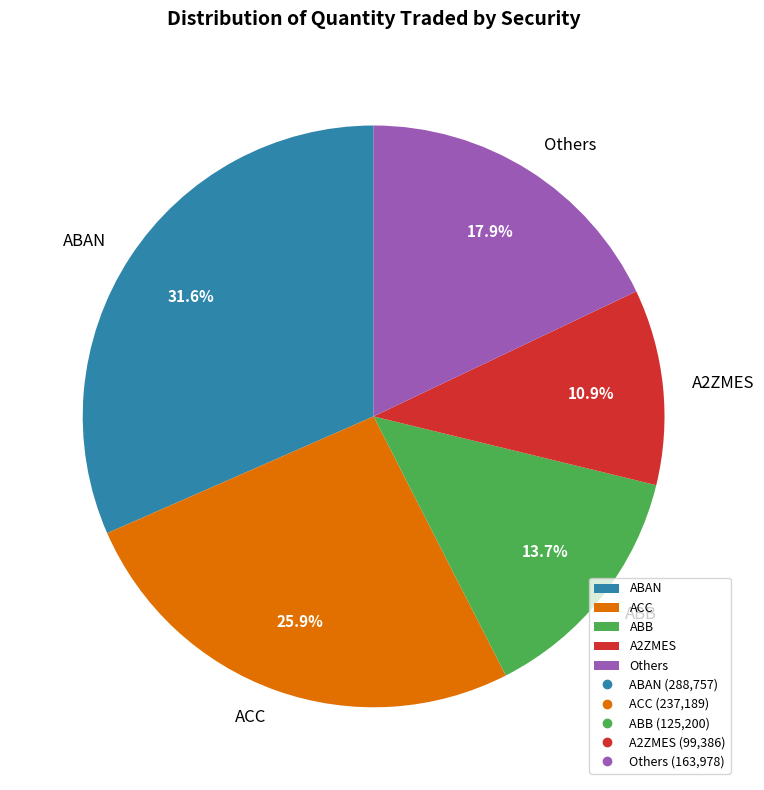

Combined, do A2ZMES and Others account for over 50%?

No